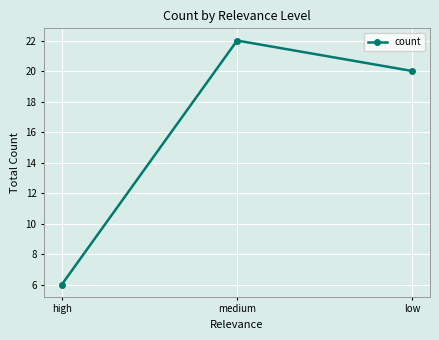

What is the change in value from high to medium?

+16